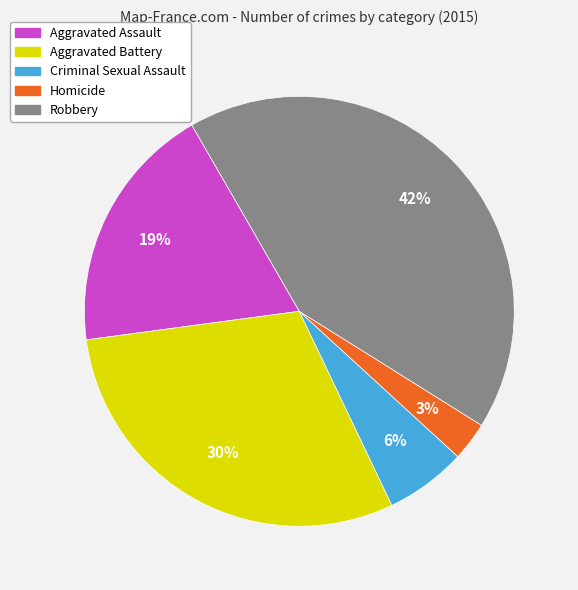

Which category has the biggest portion of the pie?

Robbery